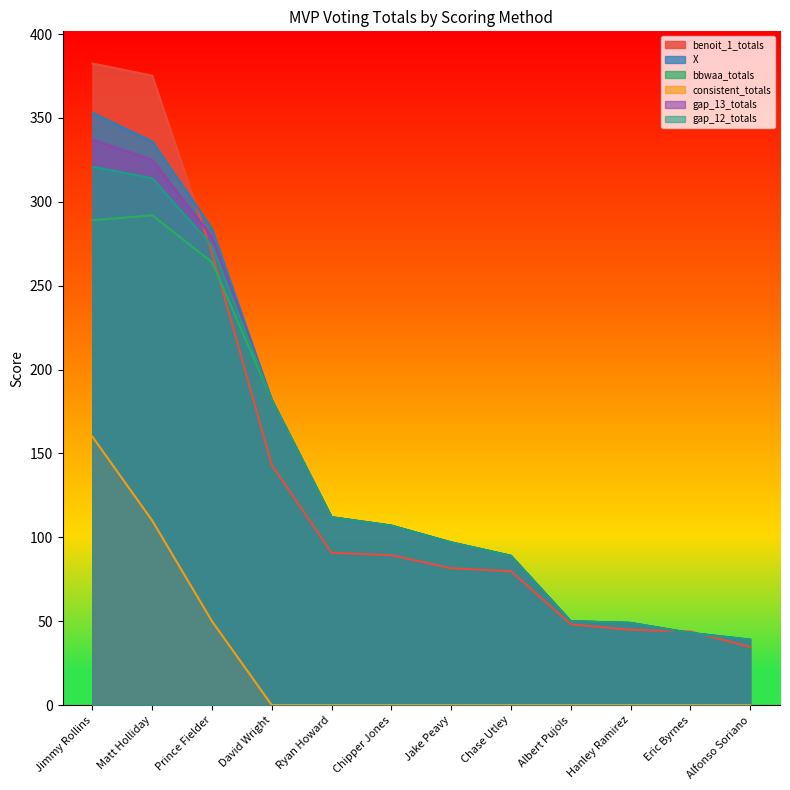

How many lines are shown in the chart?

6